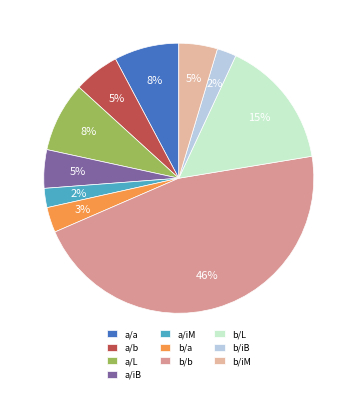

Between a/a and a/b, which is larger?

a/a